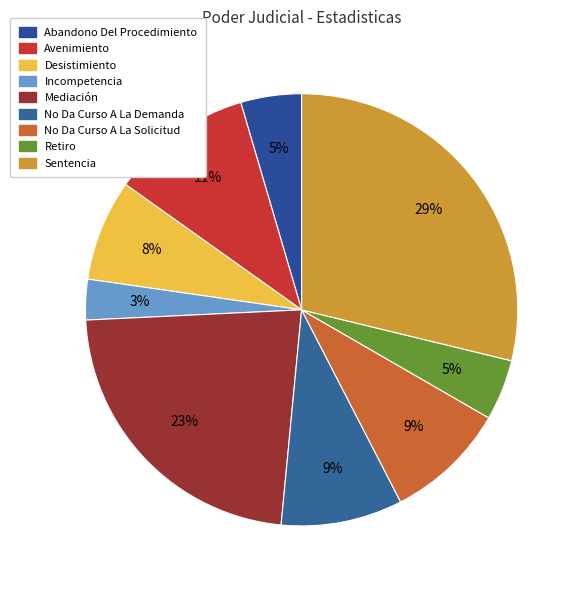

The Incompetencia slice represents 1% of the pie. True or false?

False